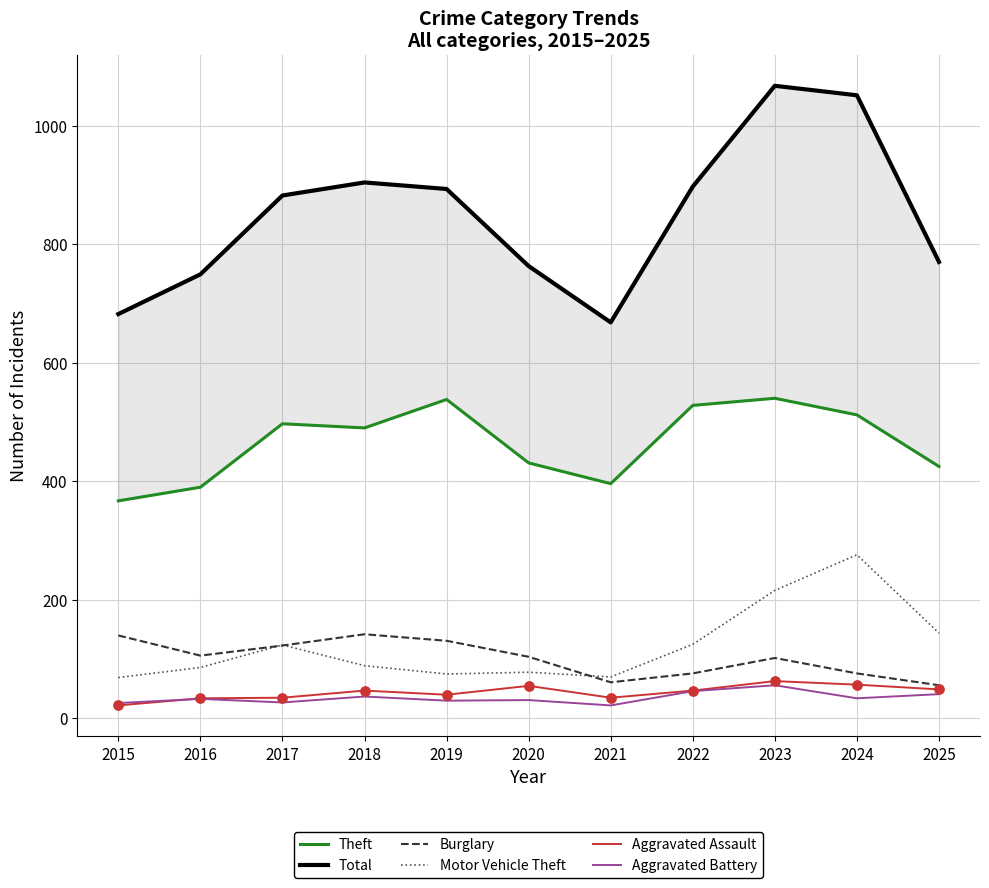

Which series has the largest total across all categories?

Total